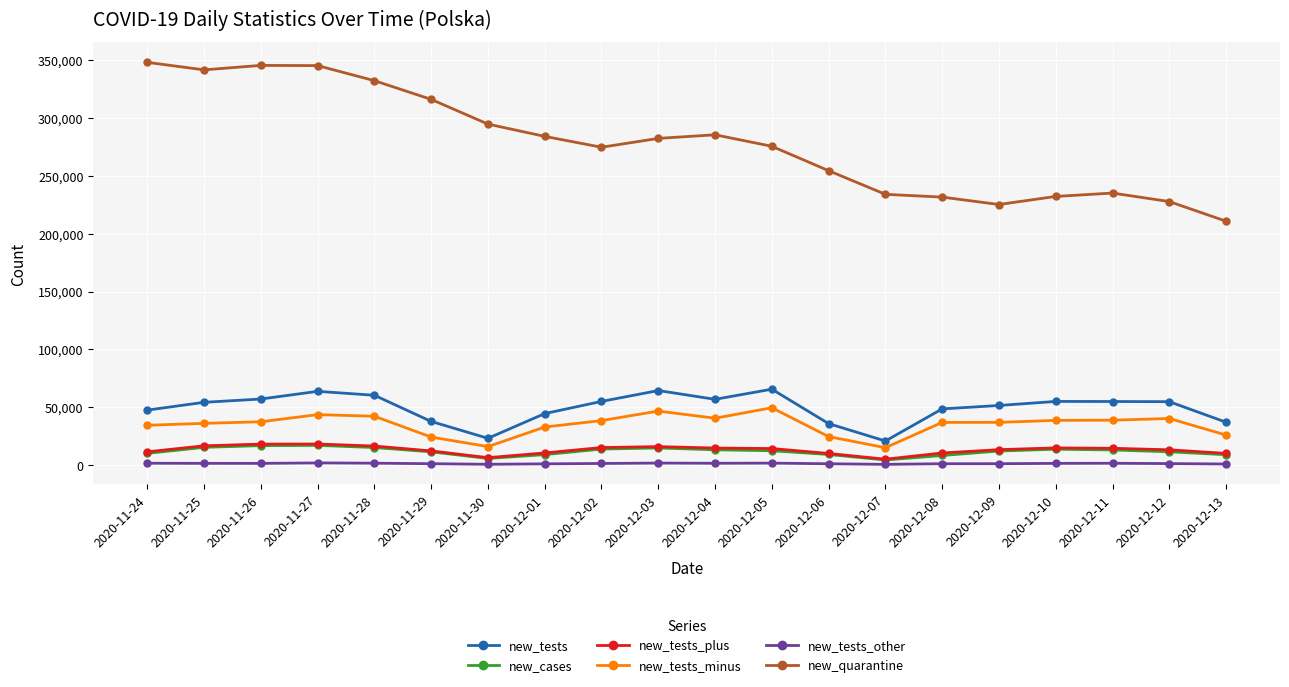

What is the label of the 14th point from the left?

2020-12-07